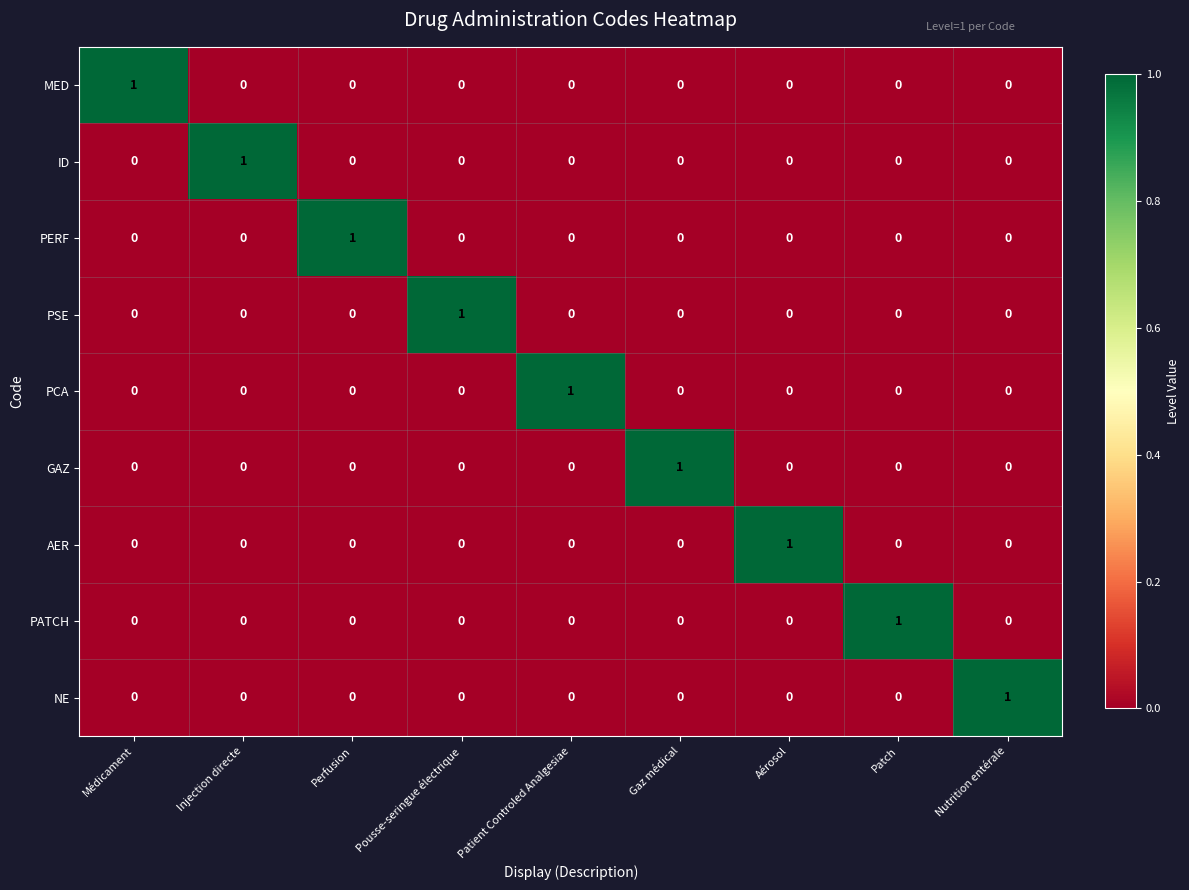

The value of AER at Injection directe is 1. True or false?

False